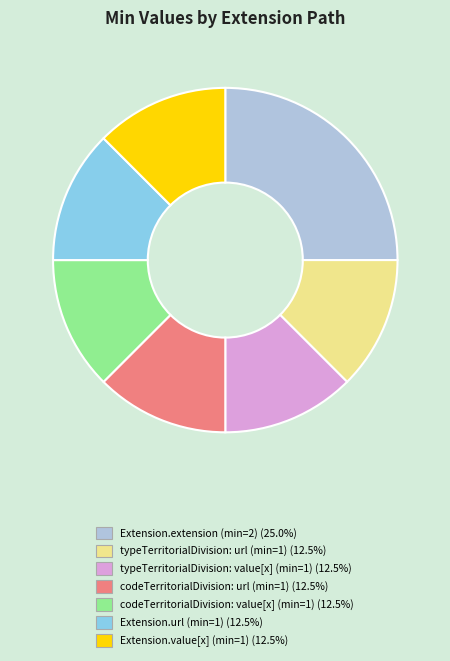

Is there any slice that represents more than half of the pie?

No